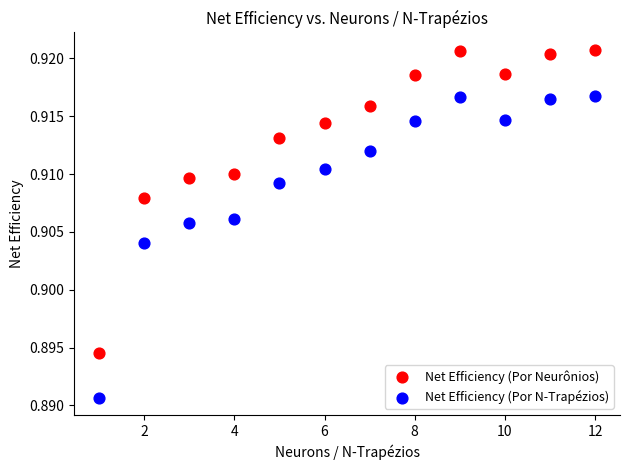

Which series reaches the maximum Y coordinate?

Net Efficiency (Por Neurônios)